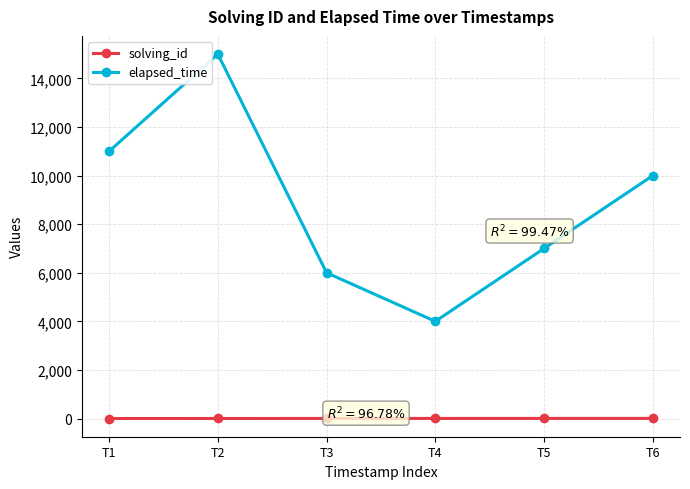

True or false: elapsed_time and solving_id intersect in this chart.

False